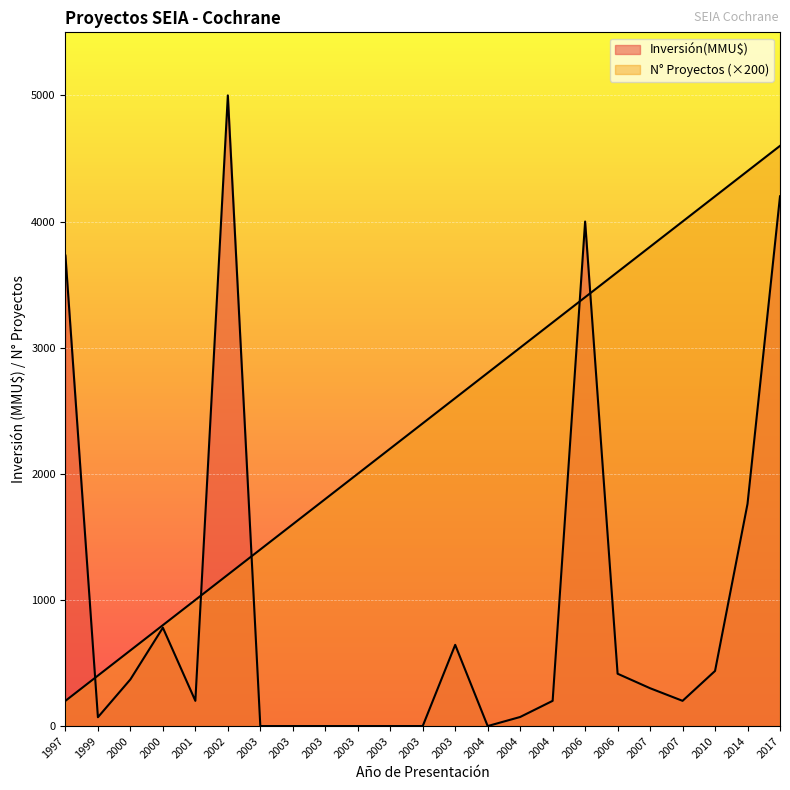

Between 1997 and 2003, which series saw the biggest shift?

Inversión(MMU$)